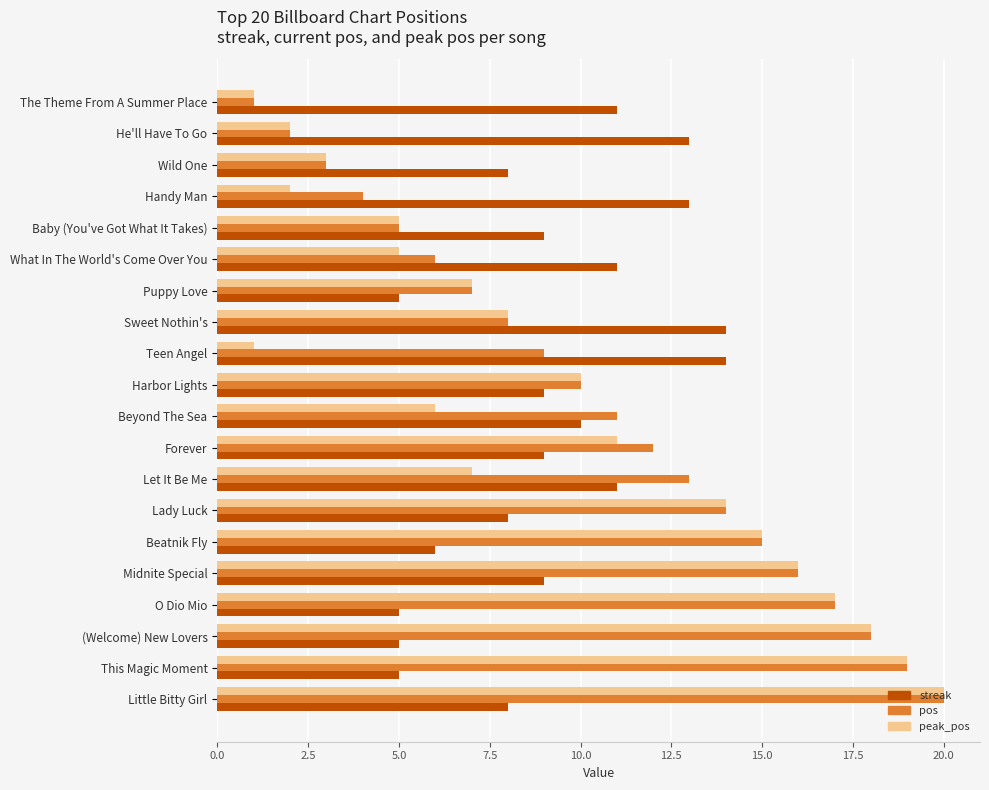

Which label corresponds to the largest value in the chart?

Little Bitty Girl